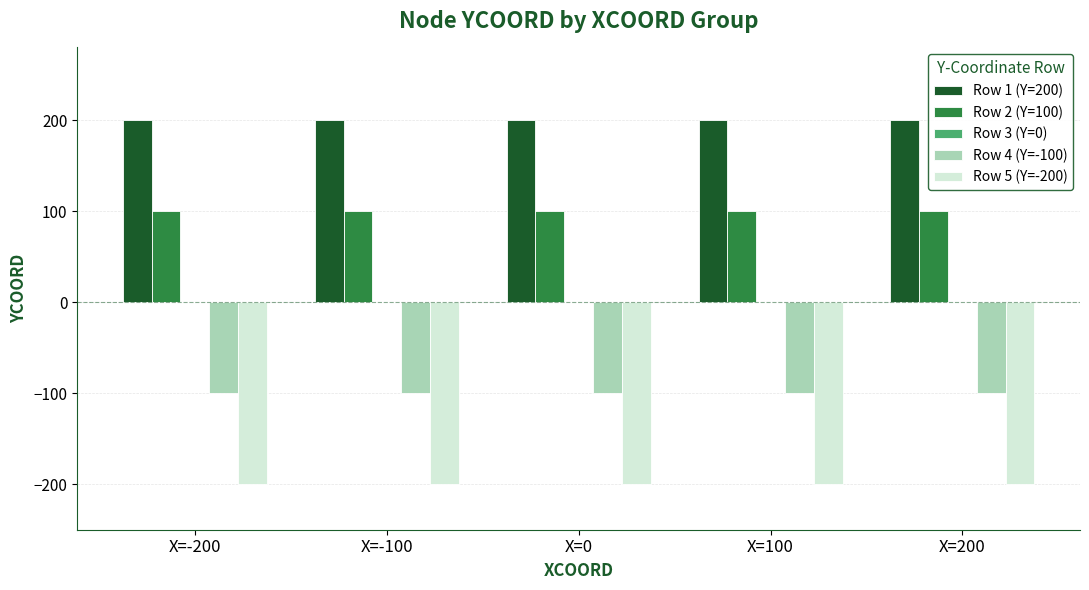

What is the minimum value for Row 5 (Y=-200)?

-200